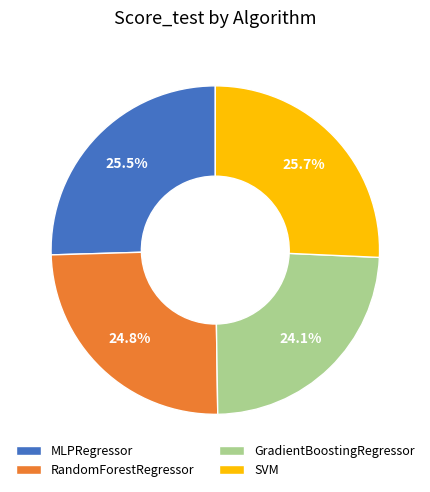

To the nearest percent, what is the combined percentage of RandomForestRegressor and MLPRegressor?

50%